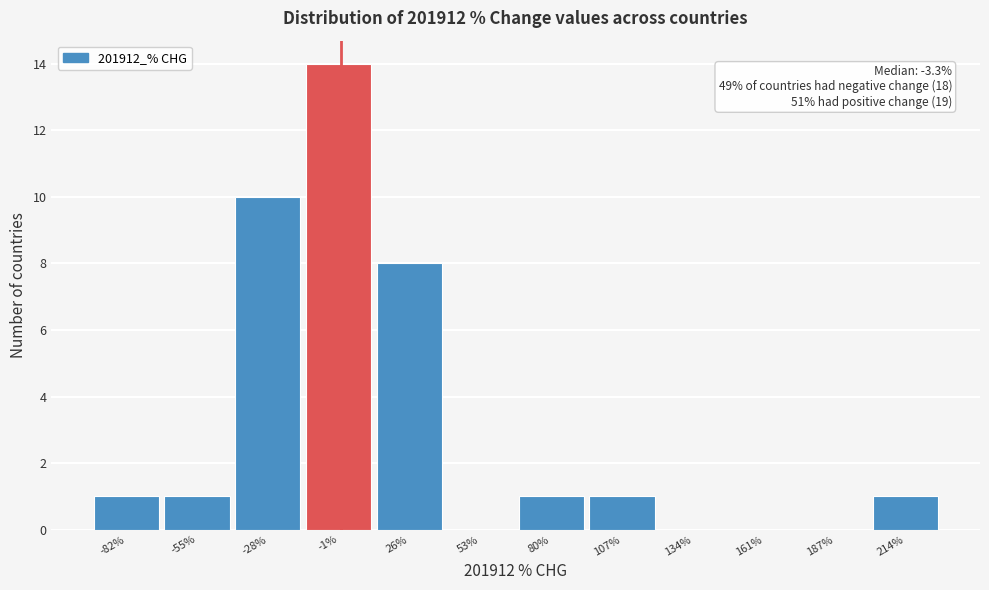

Which range on the x-axis has the tallest bar?

-15 to 15